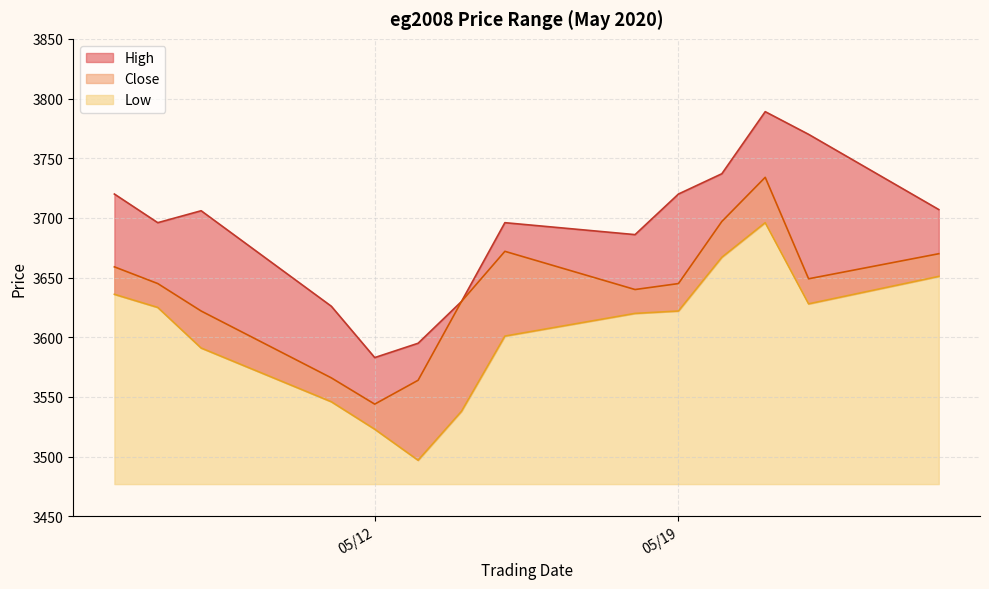

What is the value of the Close point at the 13th from the left?

3649